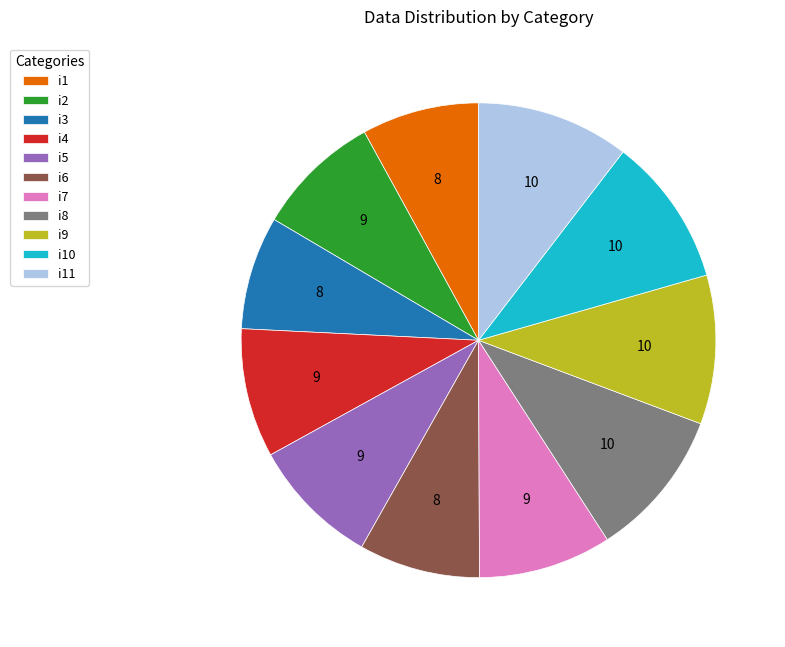

Is there any slice that represents more than half of the pie?

No